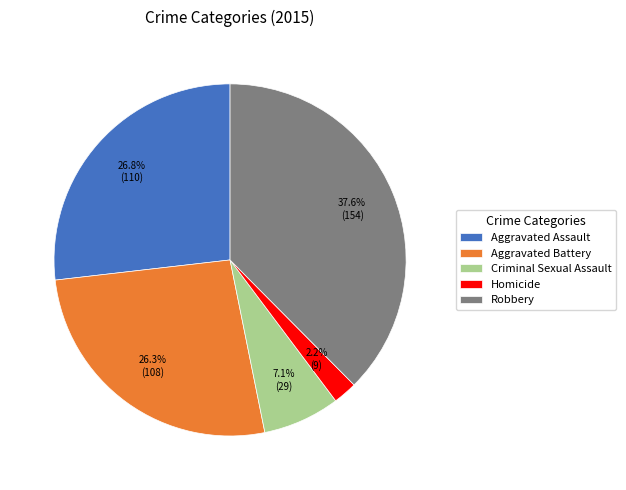

To the nearest percent, what is the difference between the Aggravated Battery and Homicide slice percentages?

24%